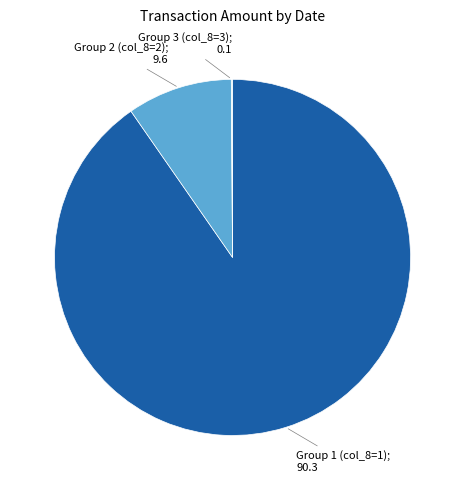

Is there a majority slice in this chart?

Yes